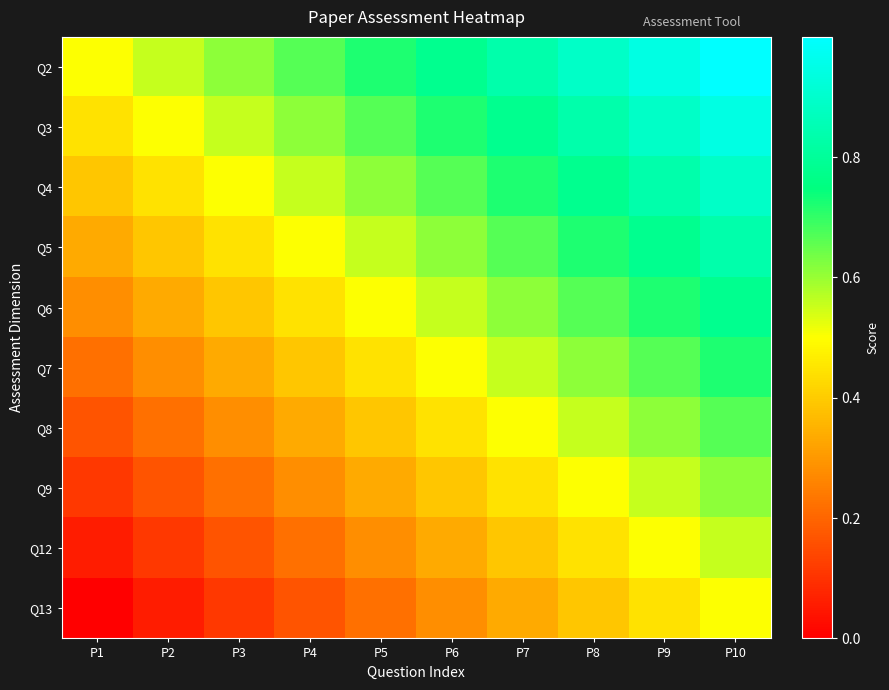

Which label corresponds to the largest value in the chart?

P10